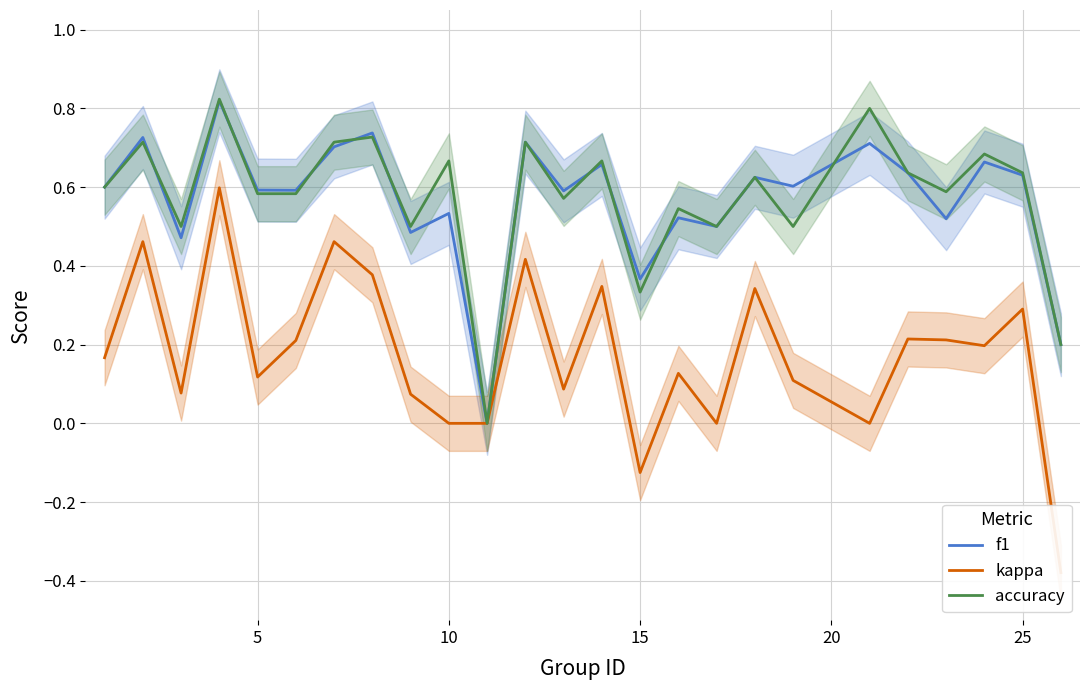

Which series has the widest spread of values?

kappa